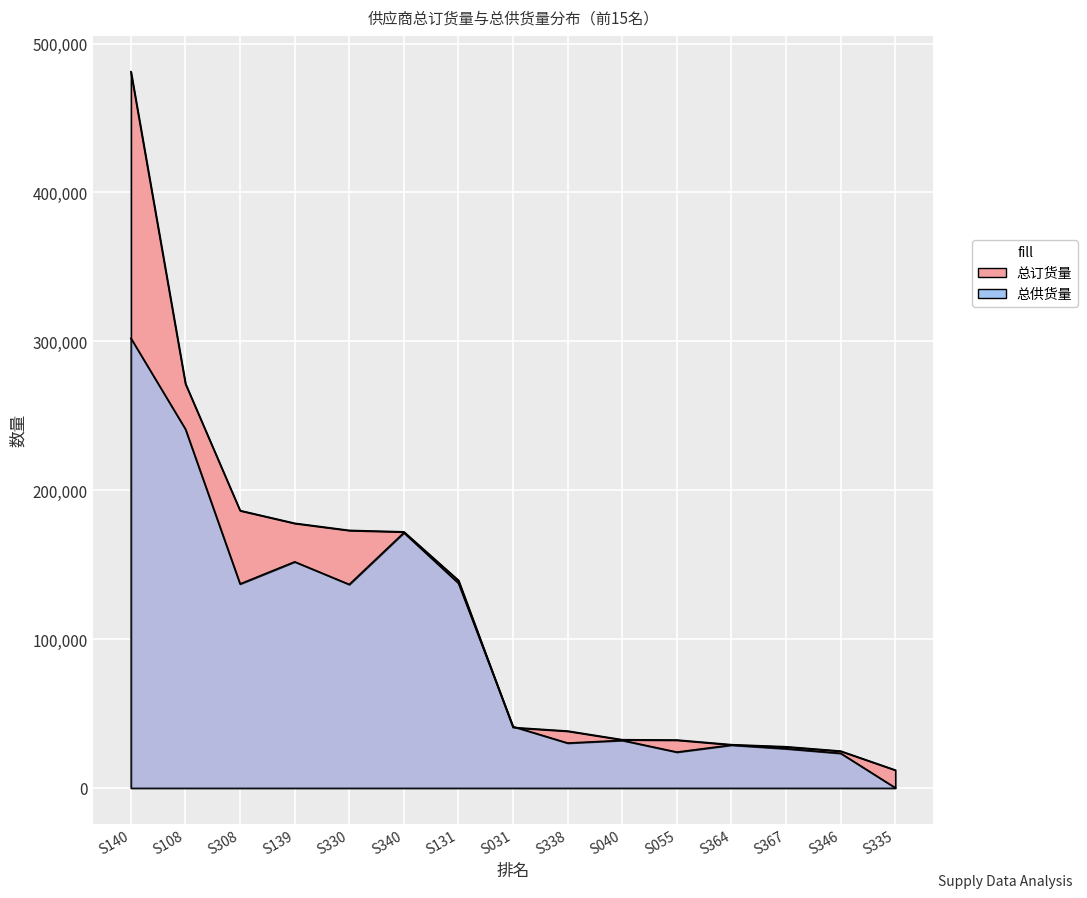

Rank the series at S308 from highest to lowest value.

总订货量, 总供货量